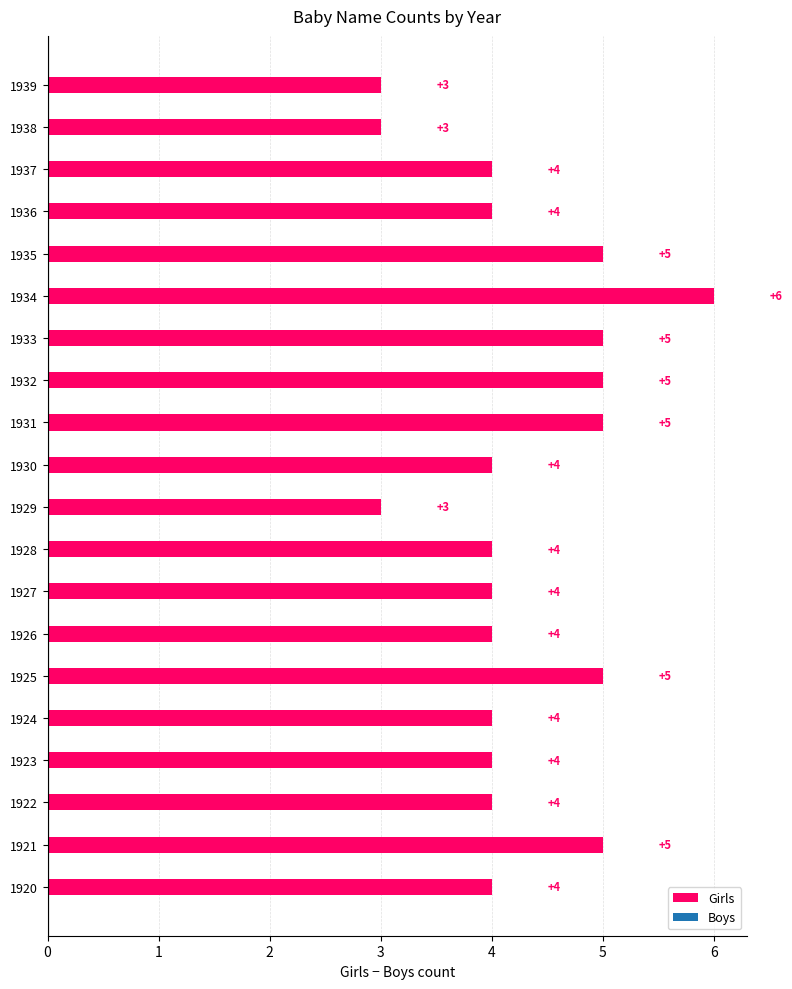

What is the greatest value displayed?

6